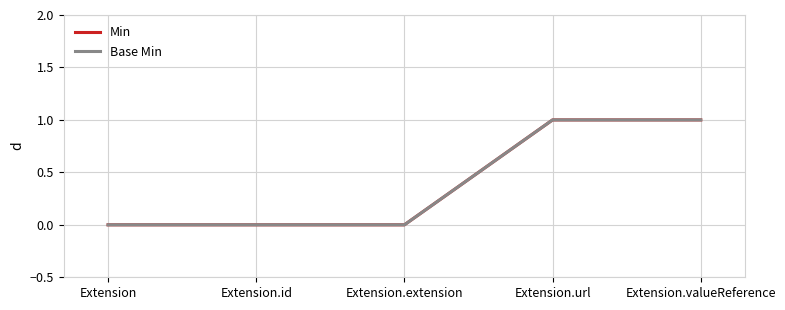

Does the chart display data point markers on the line(s)?

No